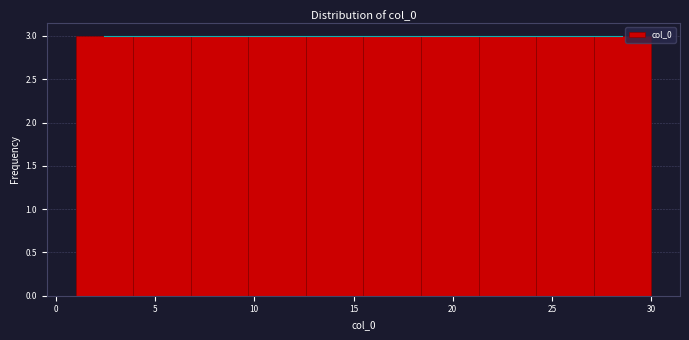

How tall is the bar that spans 15.5 to 18.4 on the x-axis? Neither the bar edges nor the heights are printed on the chart, so give them approximately, as read against the axes.

3